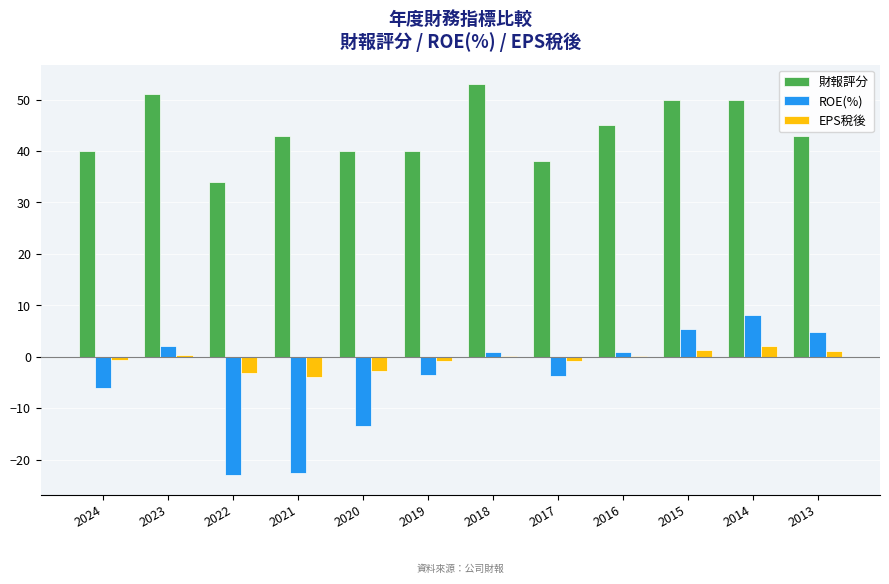

What is the total value across all series at 2014?

60.2